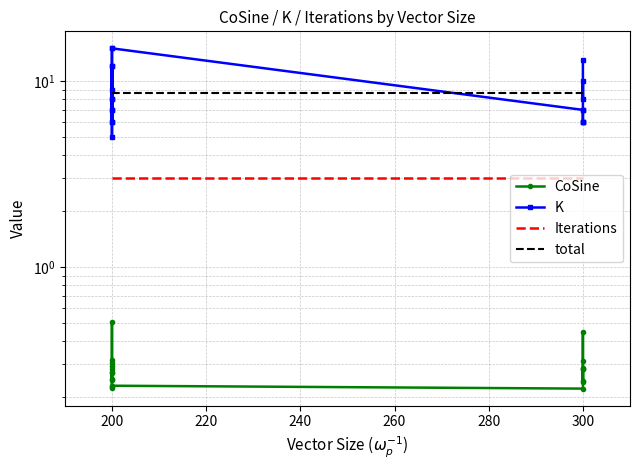

List the series in order of their peak value, highest first.

K, total, Iterations, CoSine